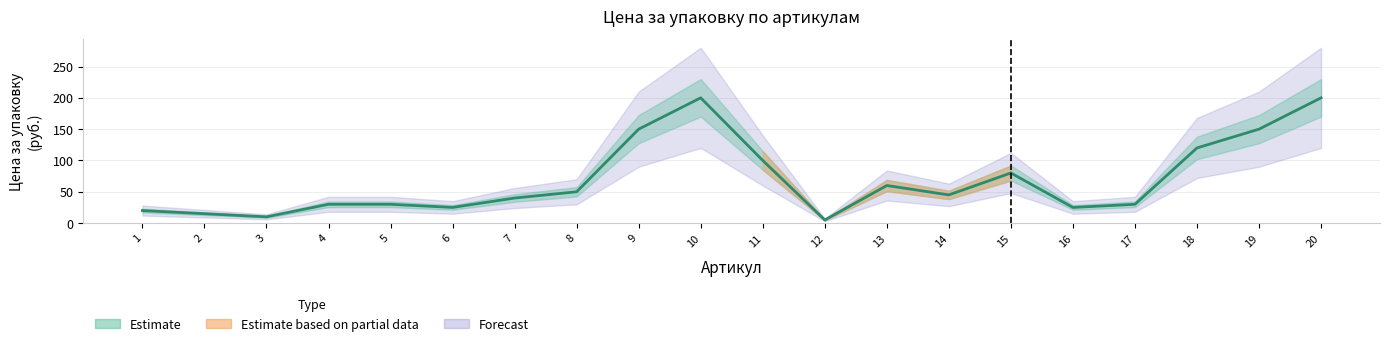

Reading right to left, extract all data points from this chart.

20=200	19=150	18=120	17=30	16=25	15=80	14=45	13=60	12=5	11=100	10=200	9=150	8=50	7=40	6=25	5=30	4=30	3=10	2=15	1=20